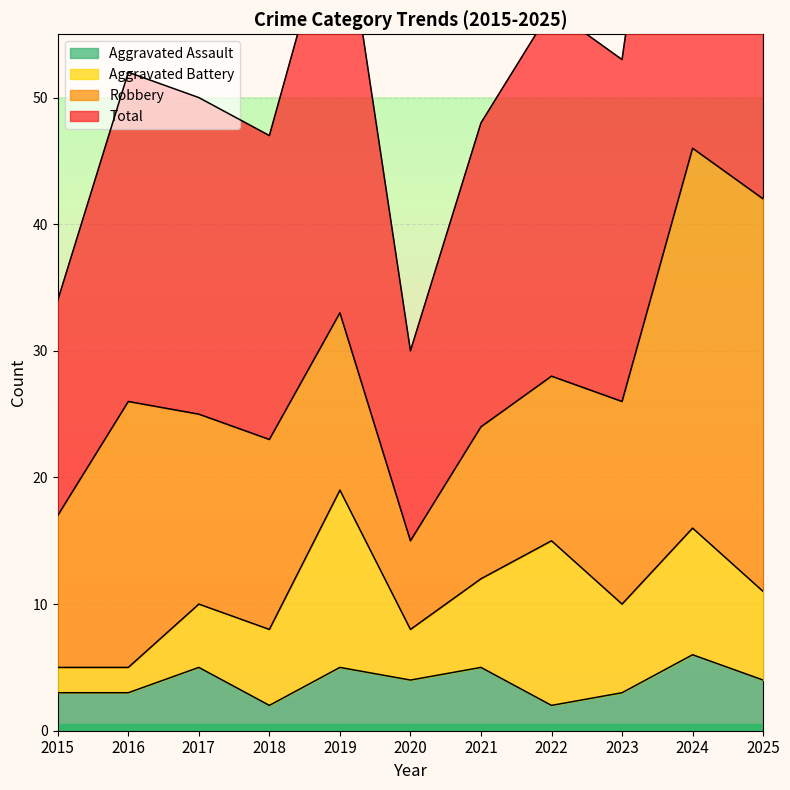

Which series has the largest total across all categories?

Total